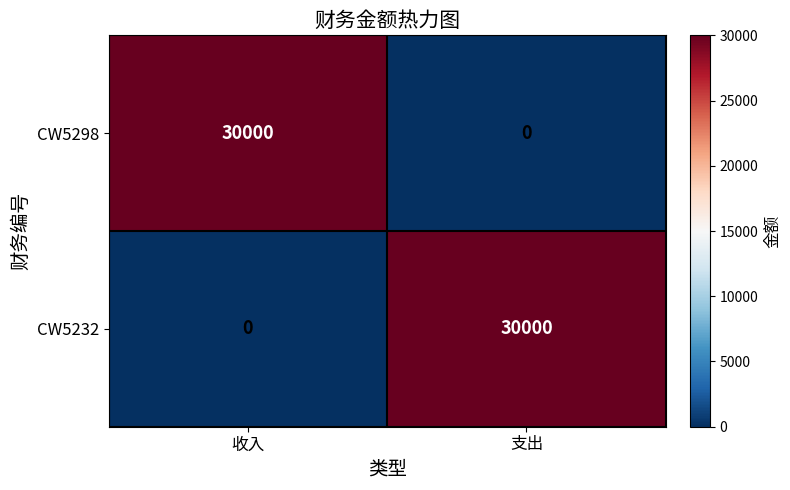

What value does the CW5232 series have at 支出, to the nearest 50?

30000